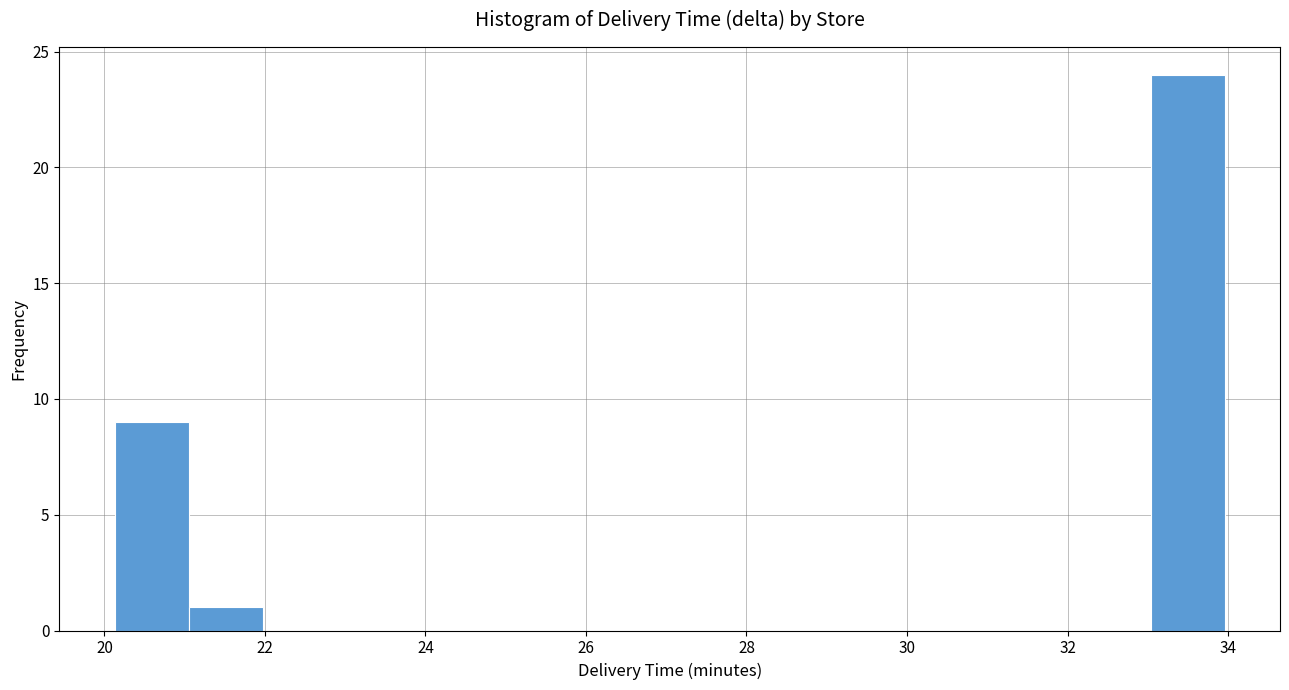

Which range on the x-axis has the tallest bar?

33.0 to 34.0